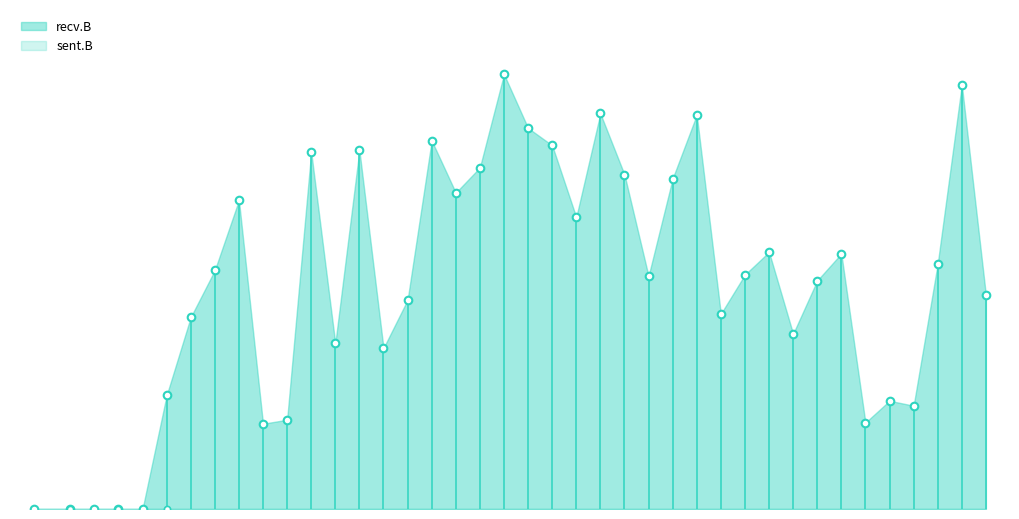

What is the ratio of the value at 37 to the value at 69?

4.0